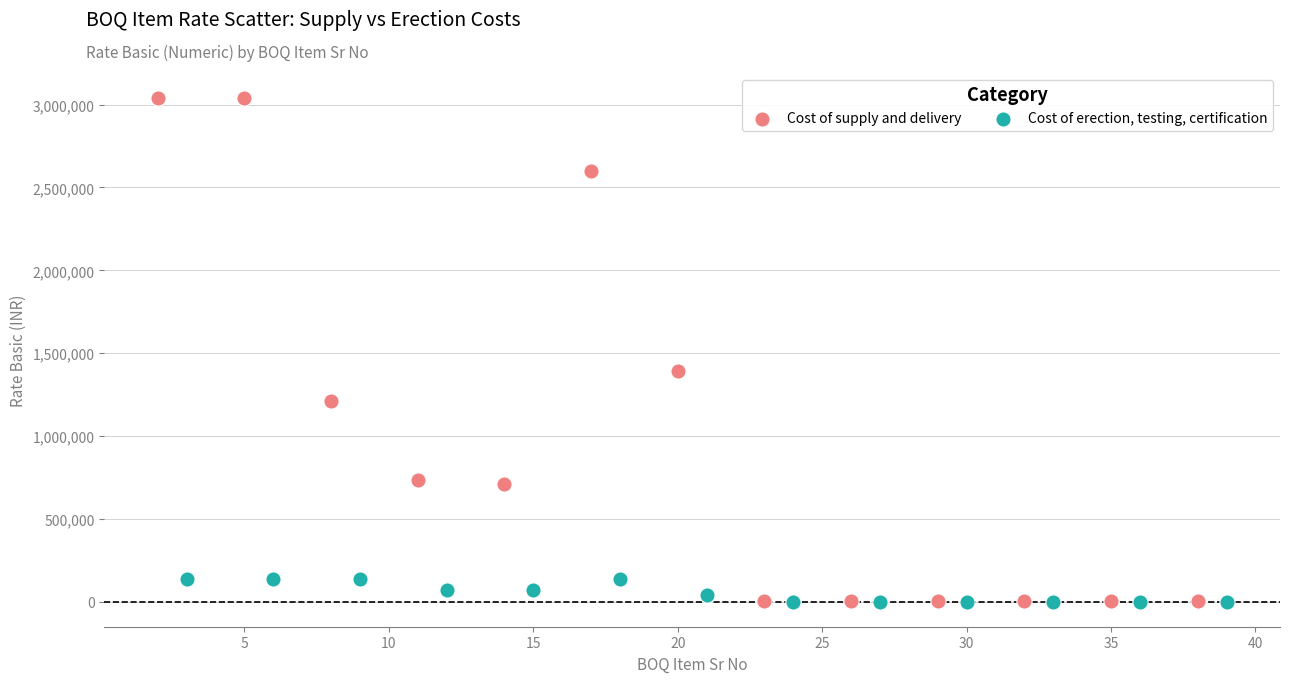

Which series has the widest spread of Y values?

Cost of supply and delivery